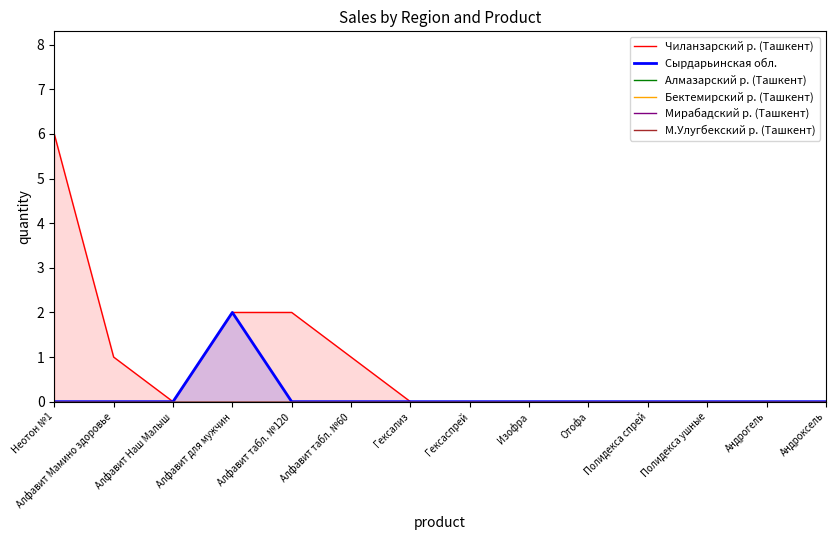

Which series has the widest spread of values?

Чиланзарский р. (Ташкент)